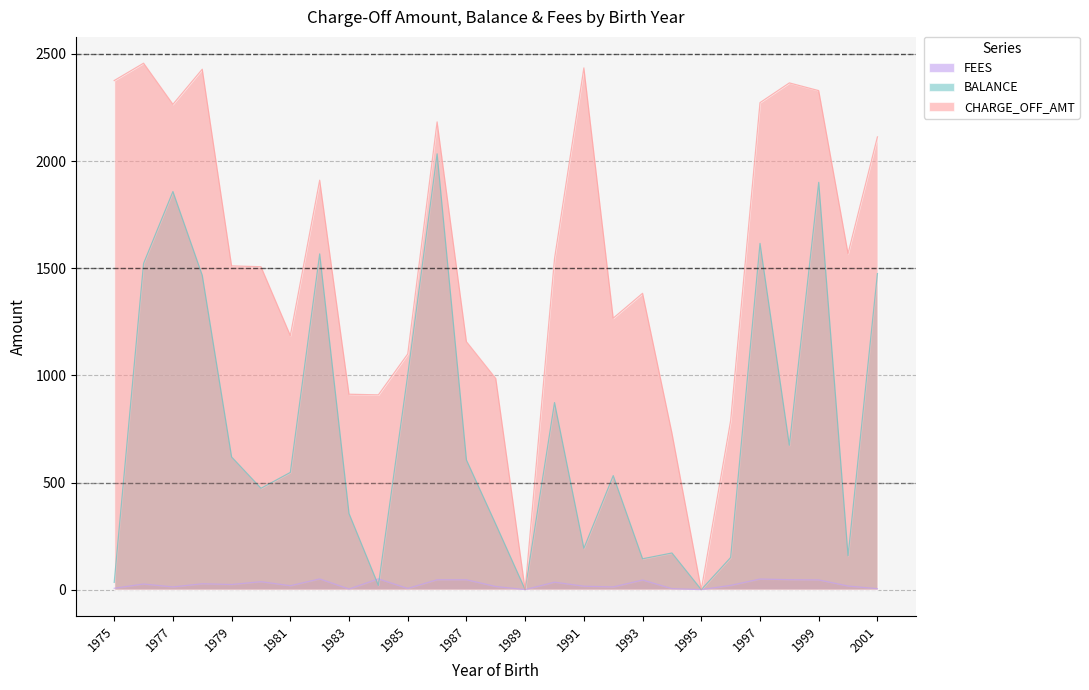

Rank the series by their average value, from highest to lowest.

CHARGE_OFF_AMT, BALANCE, FEES